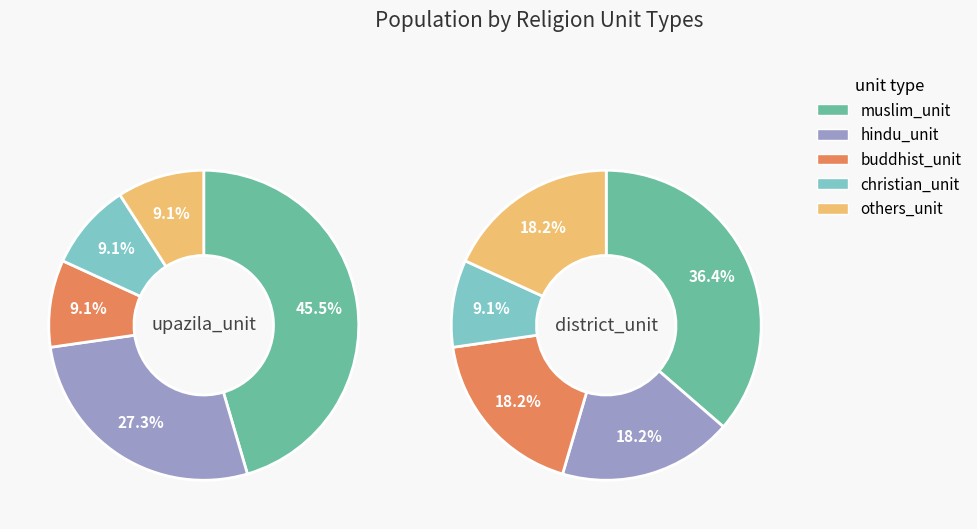

To the nearest percent, what is the difference between the largest and smallest slice percentages?

36%